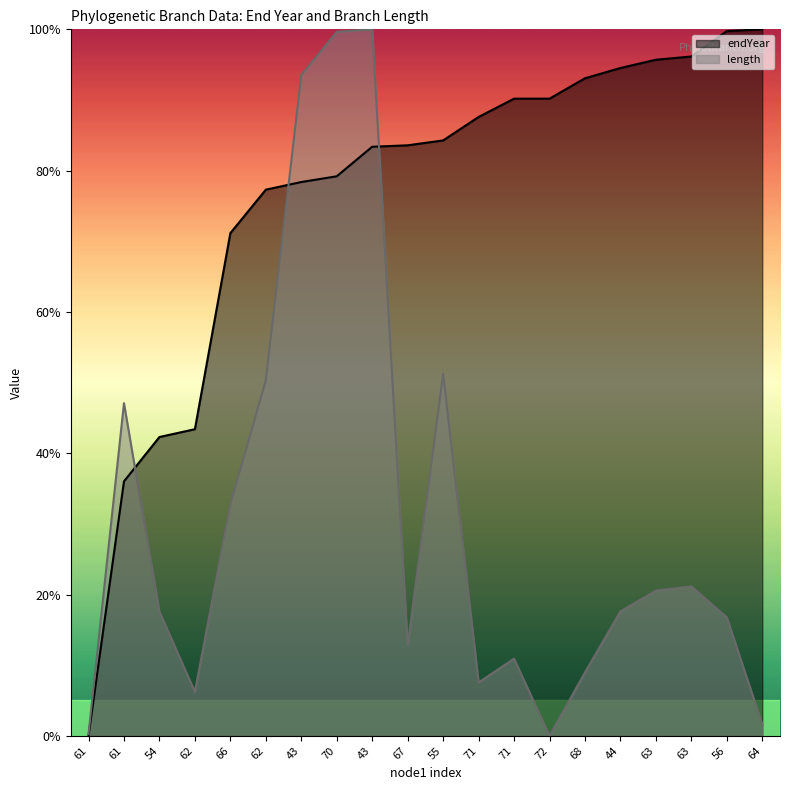

Reading left to right, list all the values displayed in this chart.

endYear: 61=0.0	61=36.0	54=42.3	62=43.4	66=71.2	62=77.3	43=78.4	70=79.2	43=83.4	67=83.6	55=84.3	71=87.6	71=90.2	72=90.2	68=93.1	44=94.5	63=95.7	63=96.2	56=99.8	64=100.0
length: 61=0.2	61=47.1	54=17.6	62=6.2	66=32.7	62=50.3	43=93.5	70=99.7	43=100.0	67=12.8	55=51.2	71=7.6	71=10.9	72=0.0	68=9.0	44=17.6	63=20.6	63=21.1	56=16.8	64=1.6